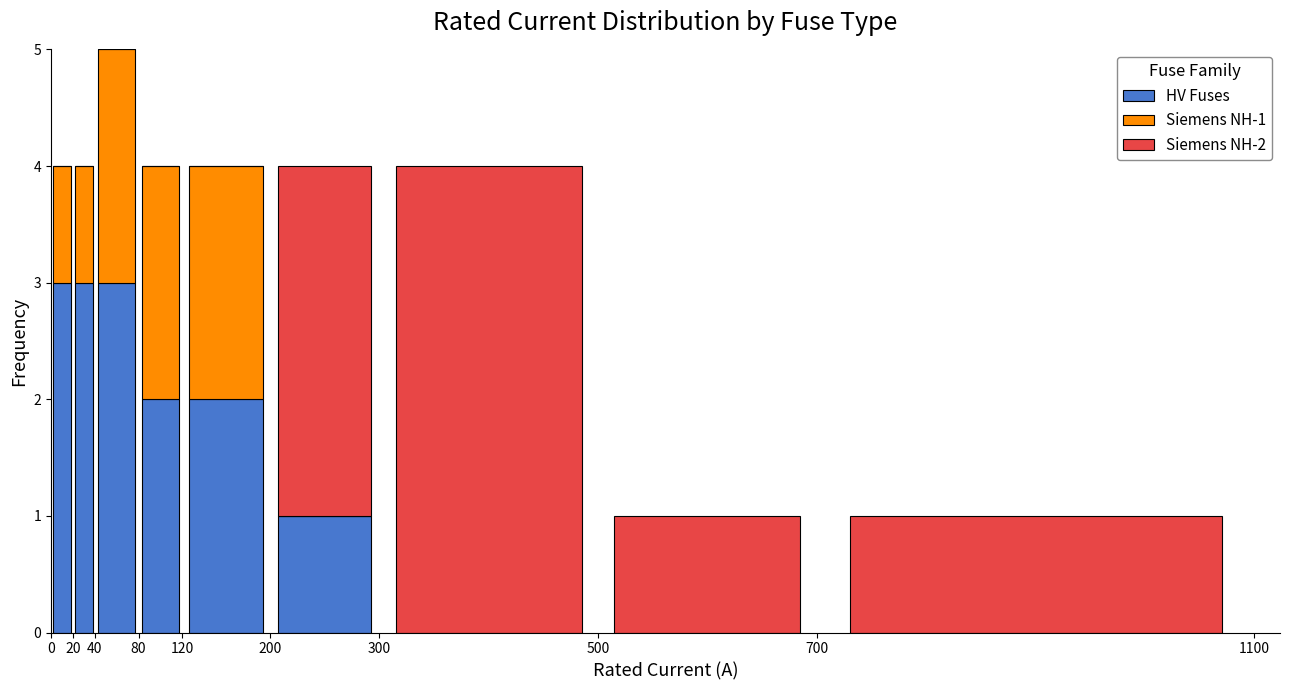

Which range on the x-axis has the tallest stacked bar (by total height)?

40 to 80